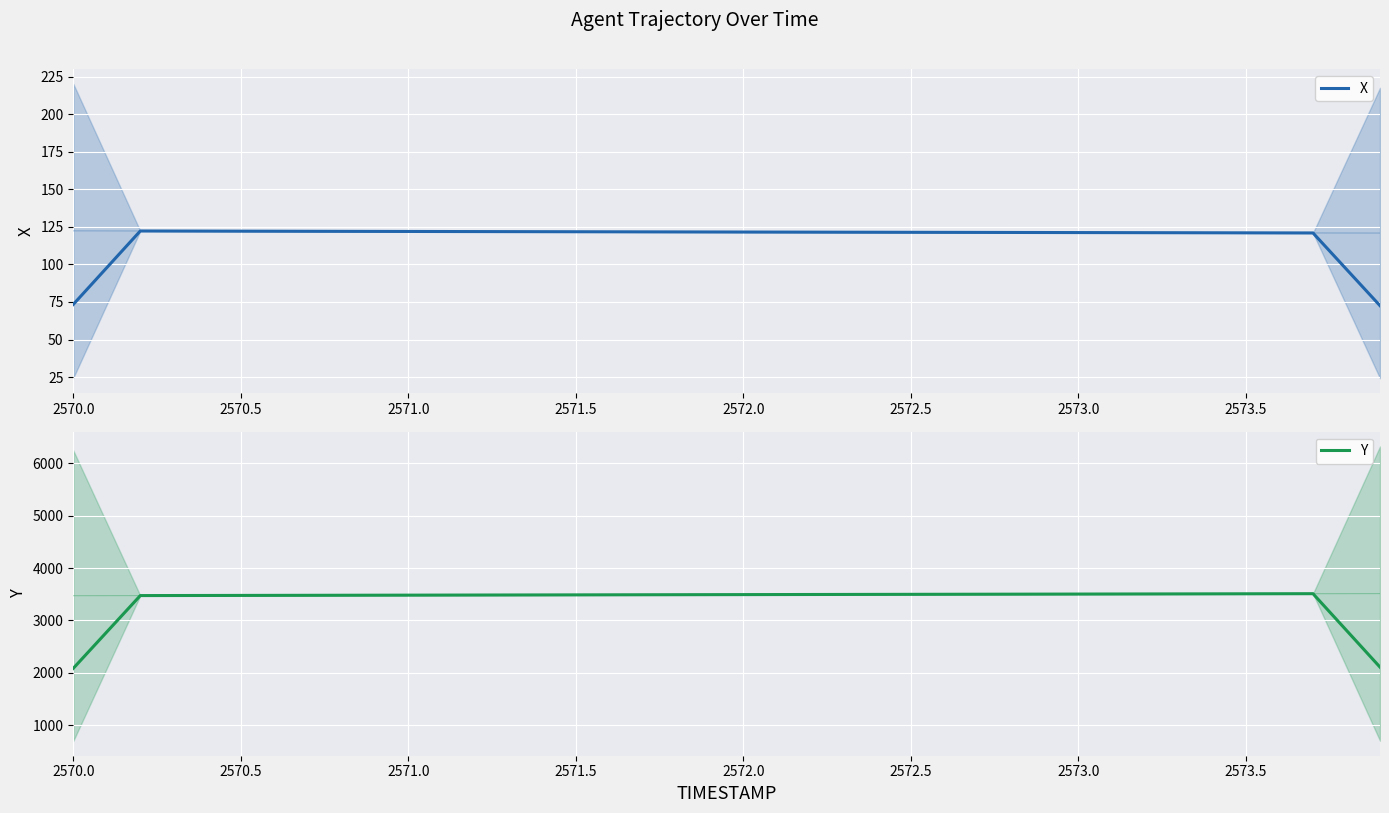

True or false: Y and X intersect in this chart.

False